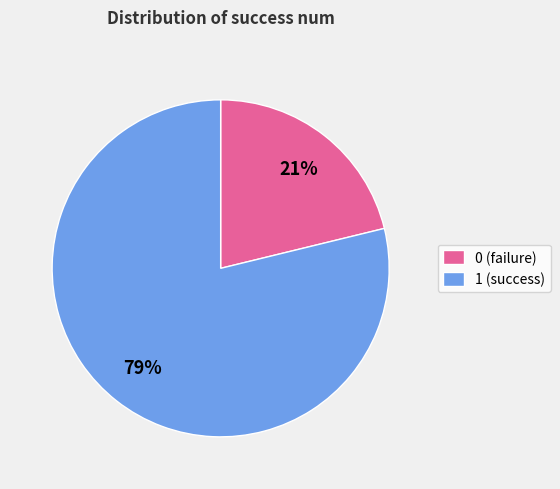

Between 1 and 0, which is larger?

1